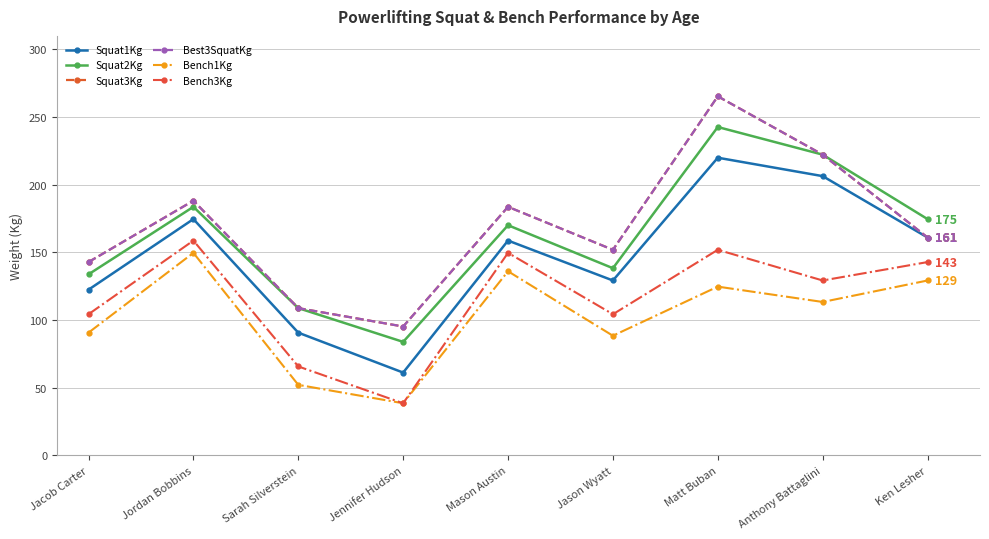

What is the sum of the Best3SquatKg values at Matt Buban and Jason Wyatt?

417.3